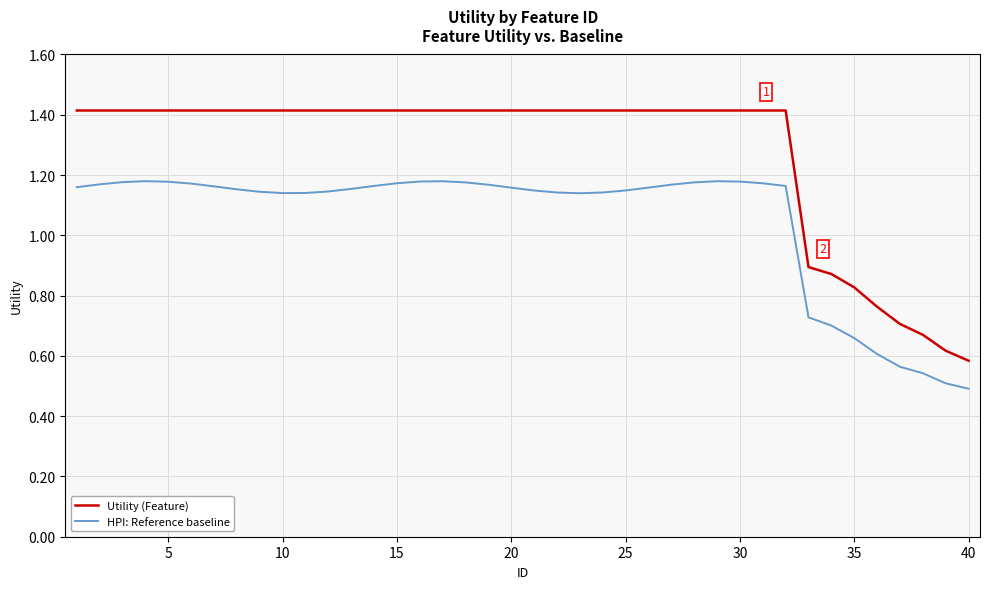

Count the Utility (Feature) values in the range 1 to 2.

32